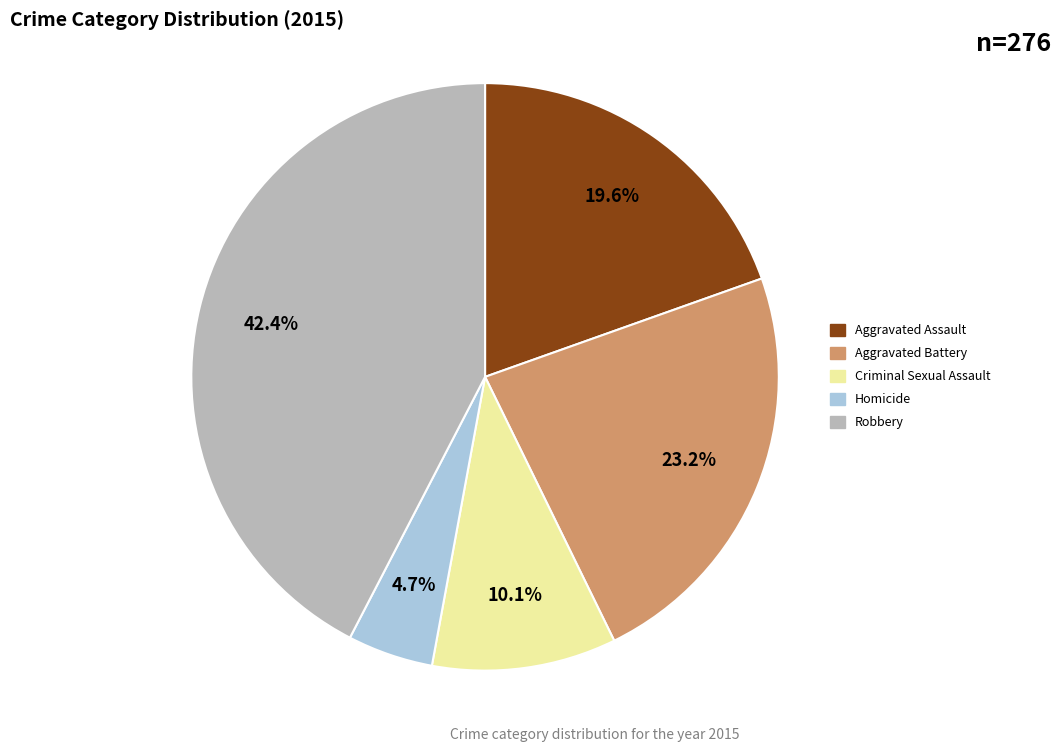

Is there any slice that represents more than half of the pie?

No